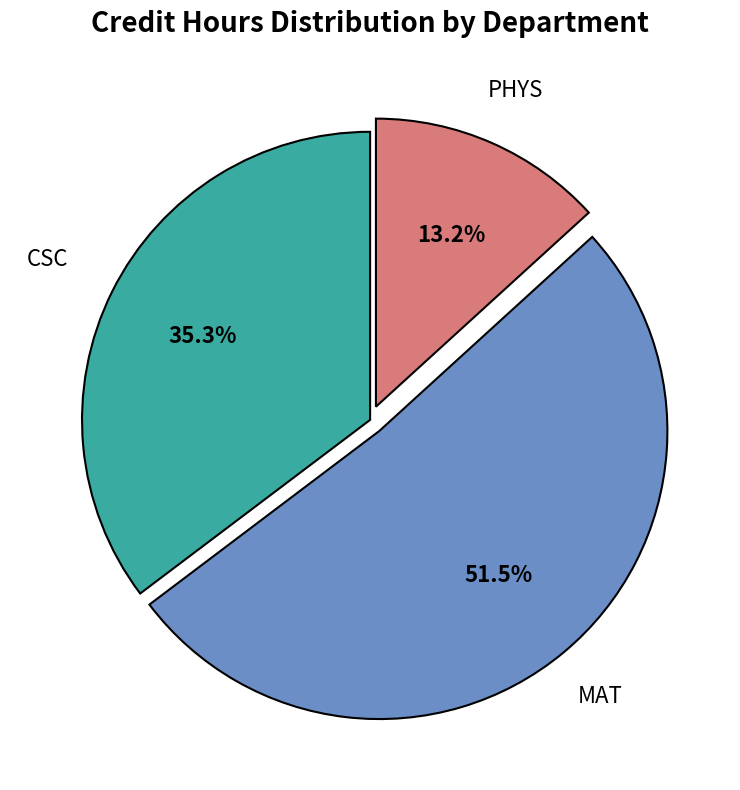

Count the number of slices in the pie.

3